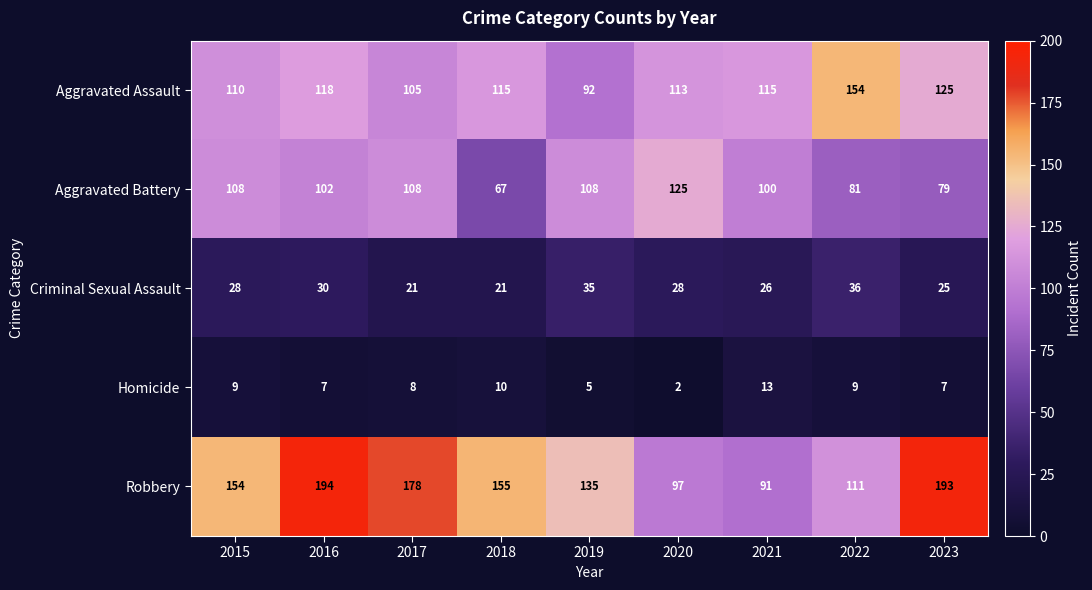

Which label corresponds to the largest value in the chart?

2016